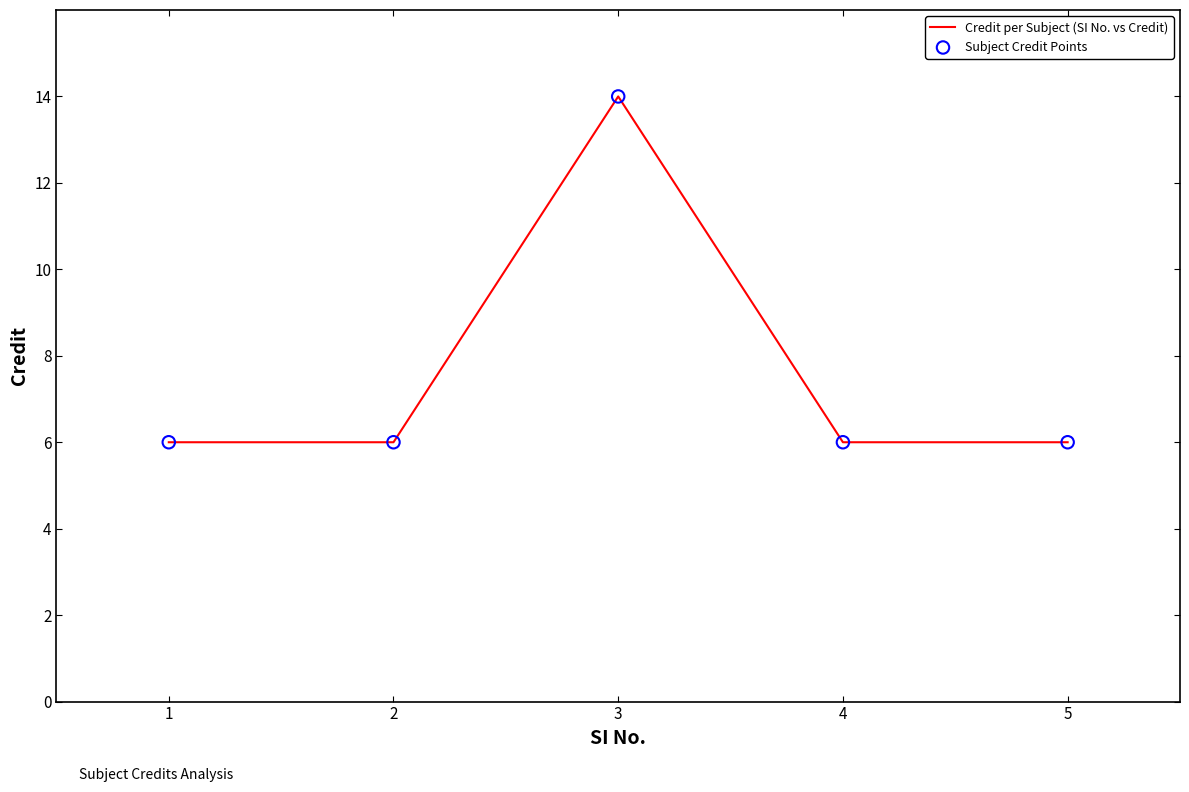

What is the minimum value shown in the chart?

6